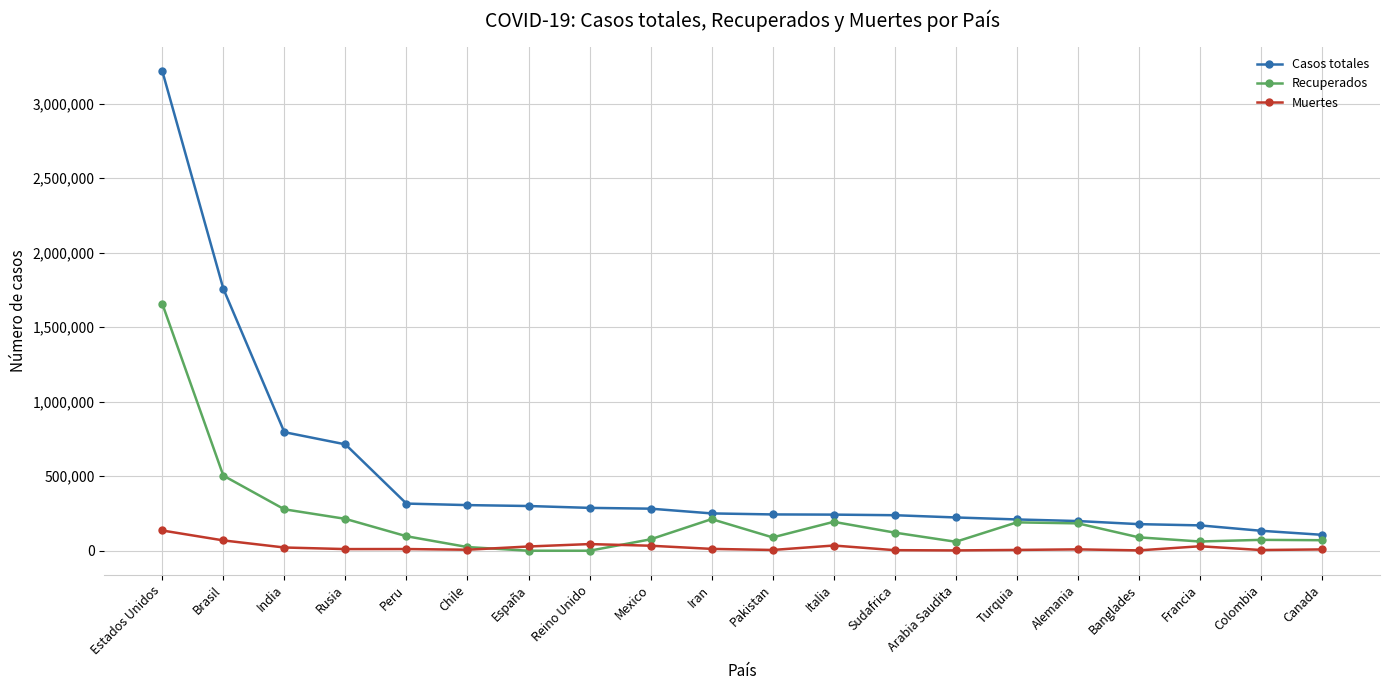

Rank the series by their average value, from highest to lowest.

Casos totales, Recuperados, Muertes